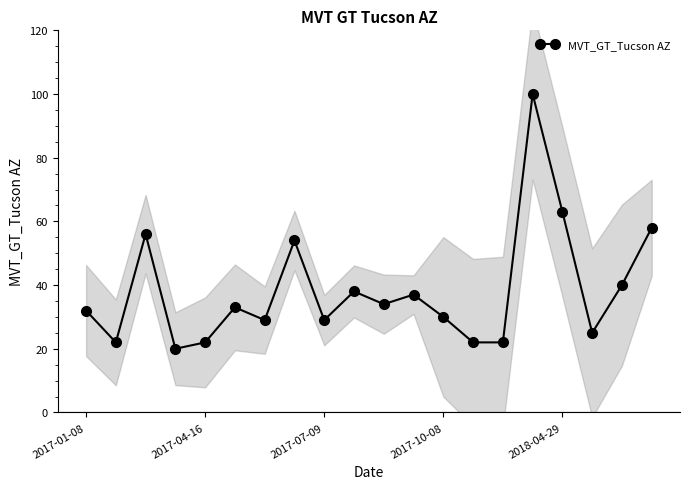

What is the approximate value at 13, to the nearest 10?

20